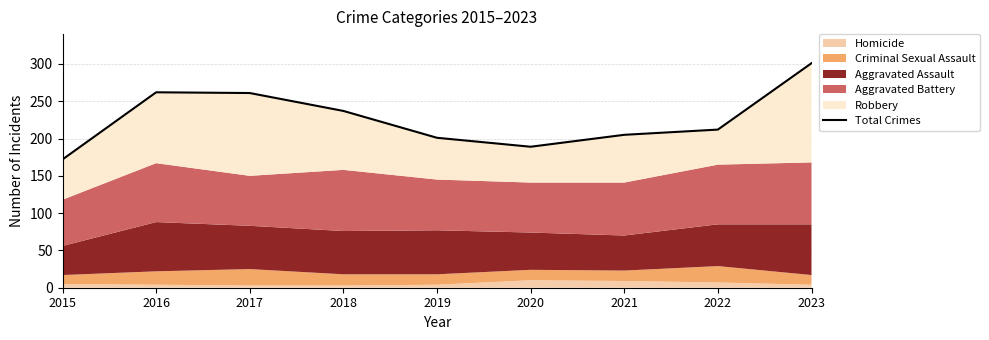

Reading left to right, list all the values displayed in this chart.

2015=172	2016=262	2017=261	2018=237	2019=201	2020=189	2021=205	2022=212	2023=301